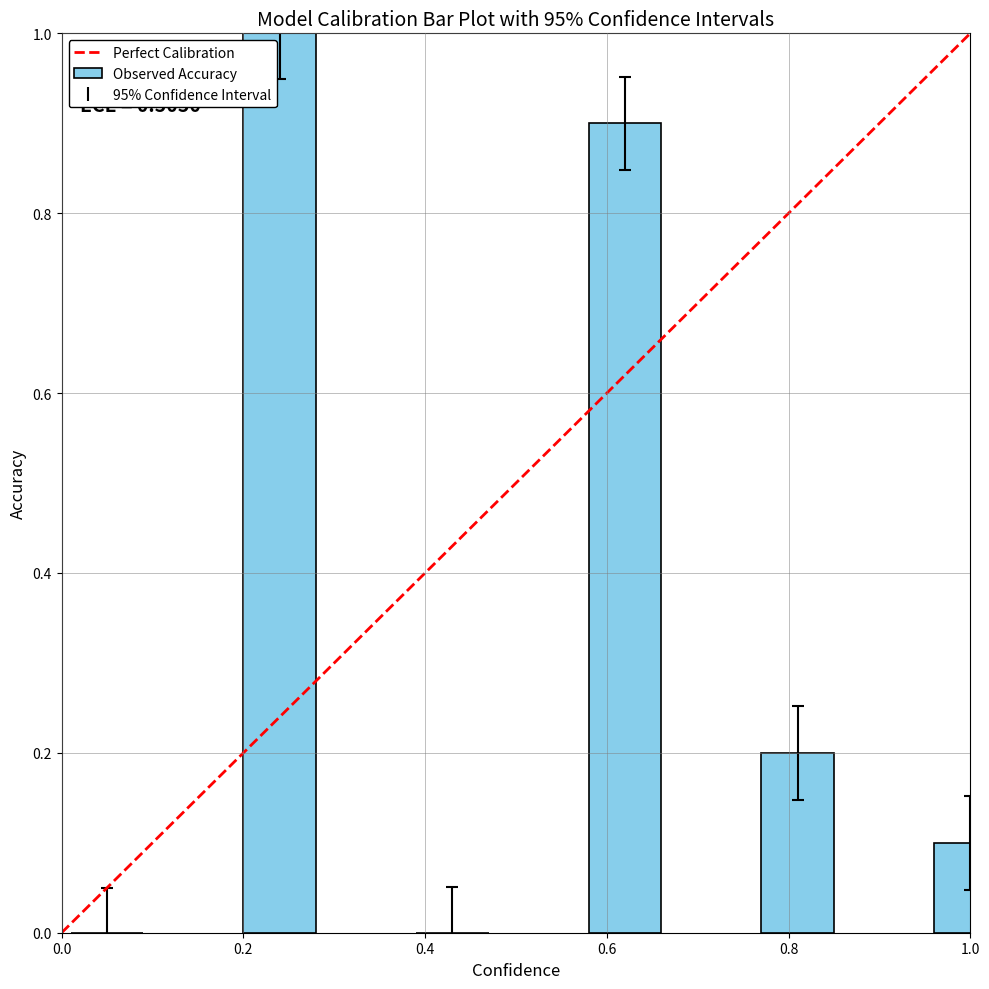

What is the sum of all values?

2.2